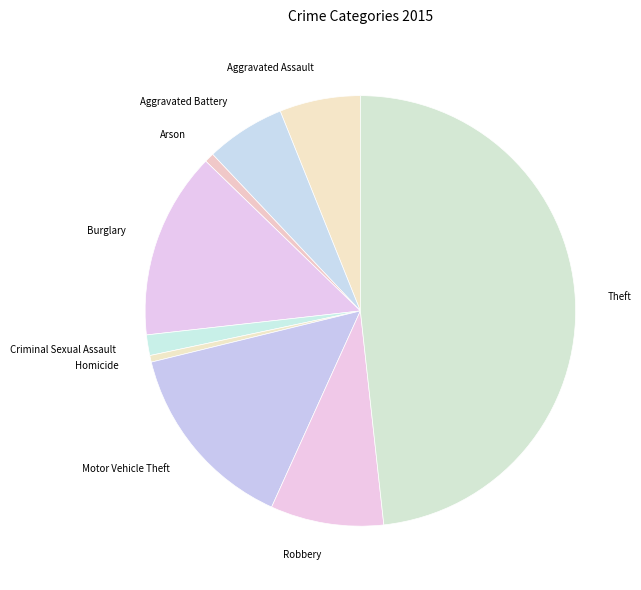

Which has a higher value, Robbery or Theft?

Theft